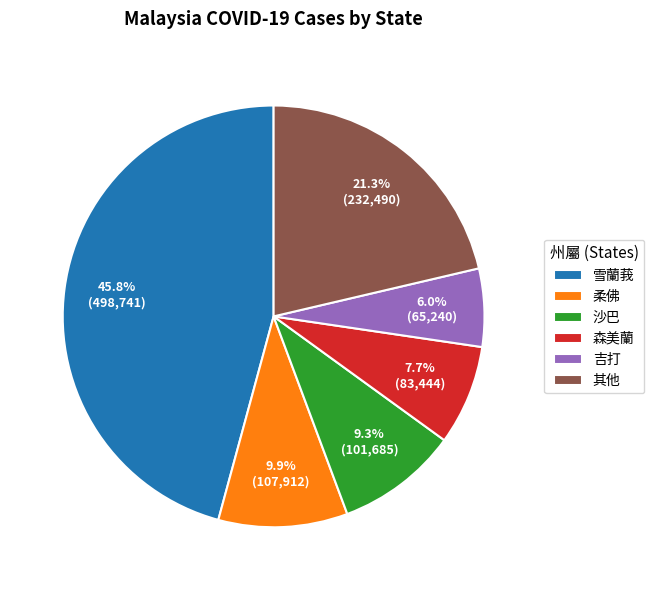

Approximately how many times larger is the value at 吉打 compared to 沙巴?

0.6